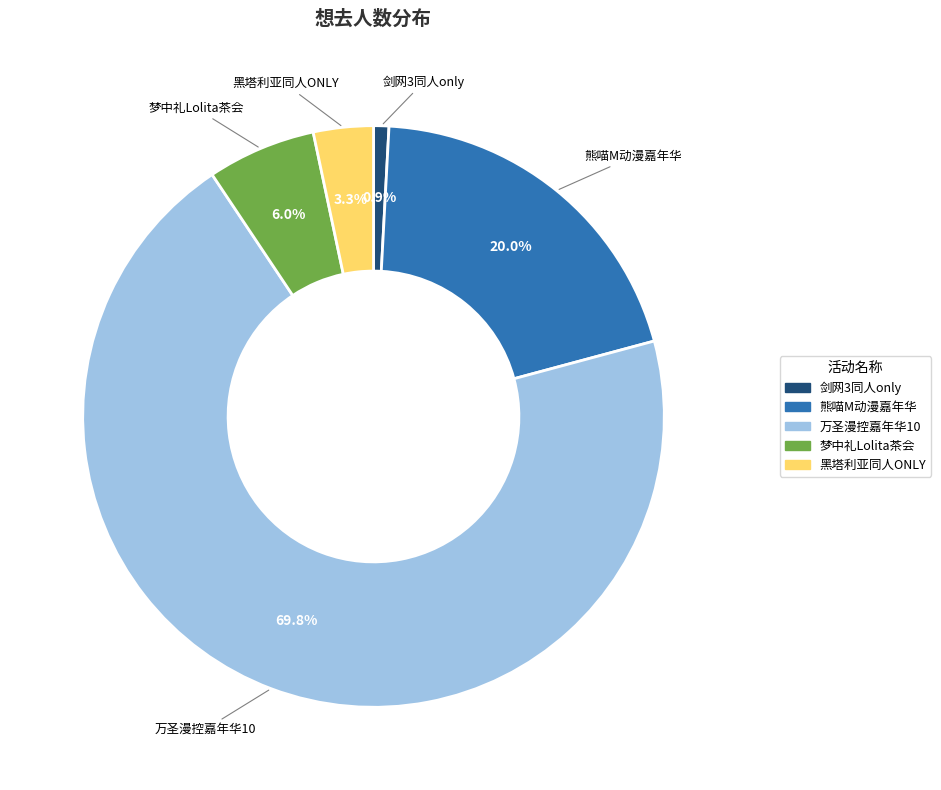

What is the majority slice?

万圣漫控嘉年华10